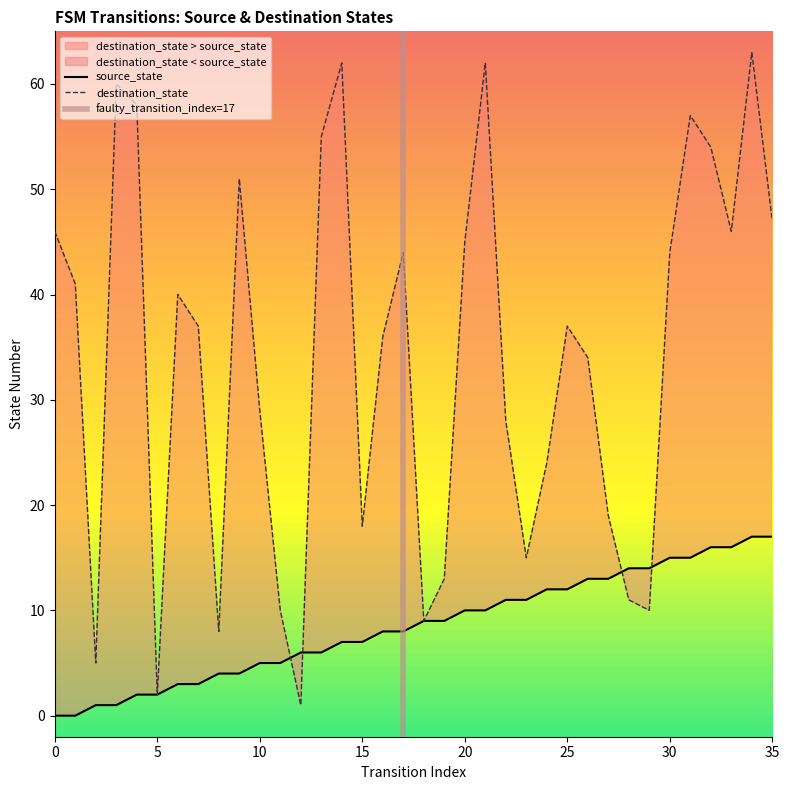

True or false: destination_state has a value of 22 at 32.

False